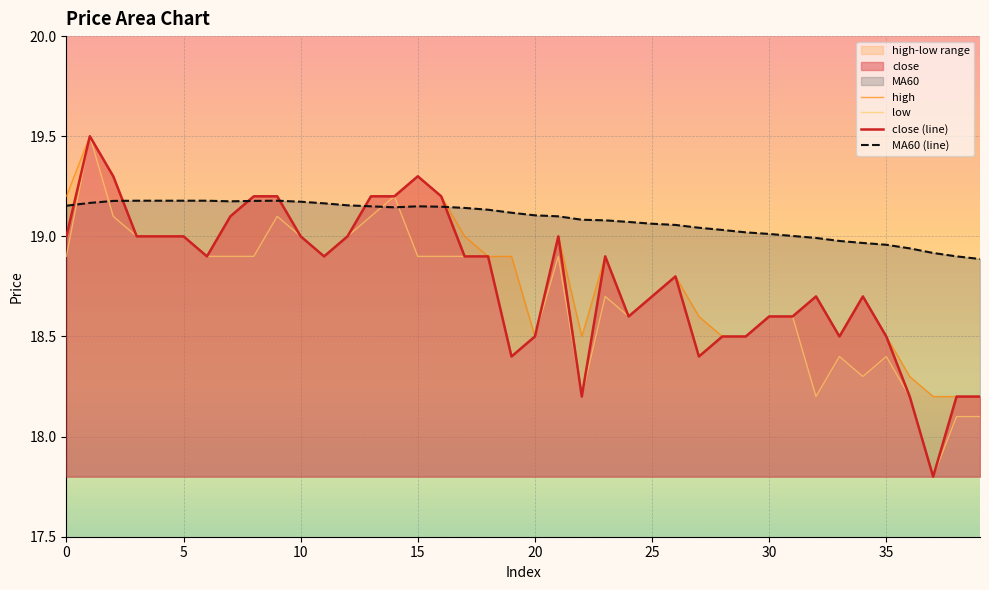

True or false: close (line) and high cross at least once.

False